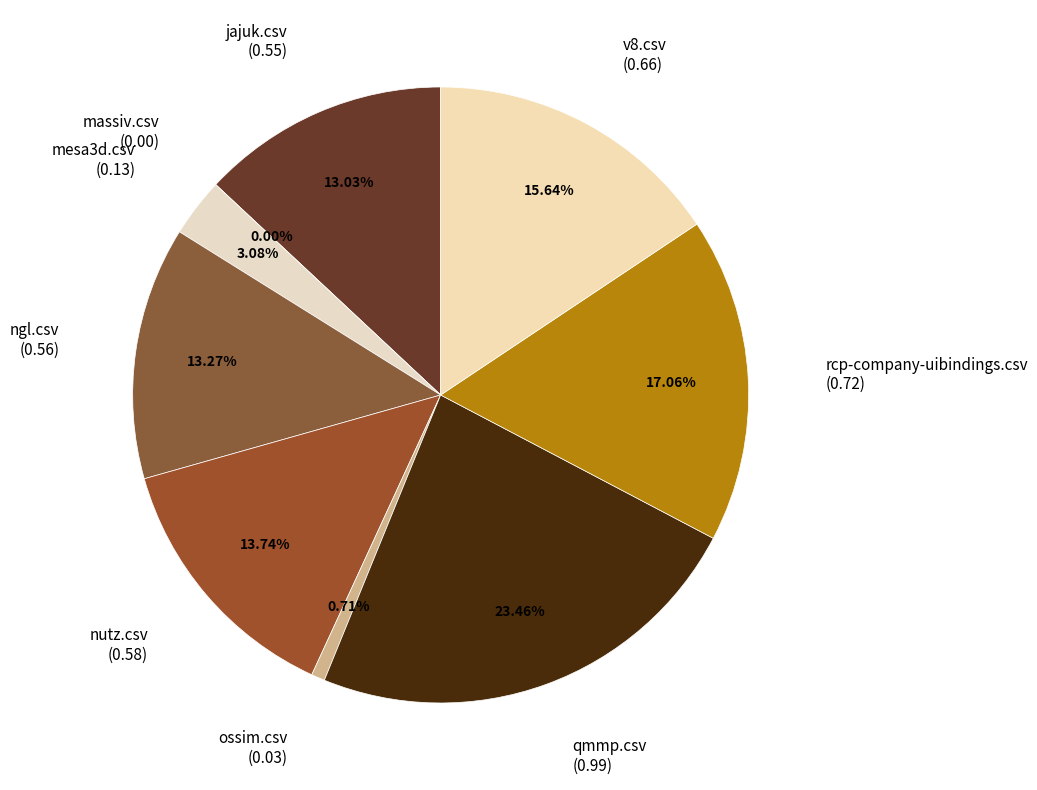

What percentage is the mesa3d.csv slice, to the nearest percent?

3%